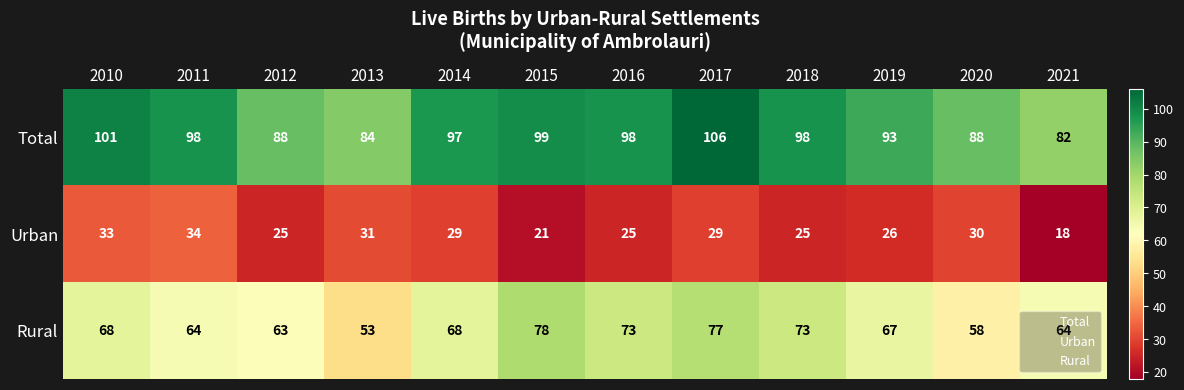

Rank the series at 2017 from highest to lowest value.

Total, Rural, Urban